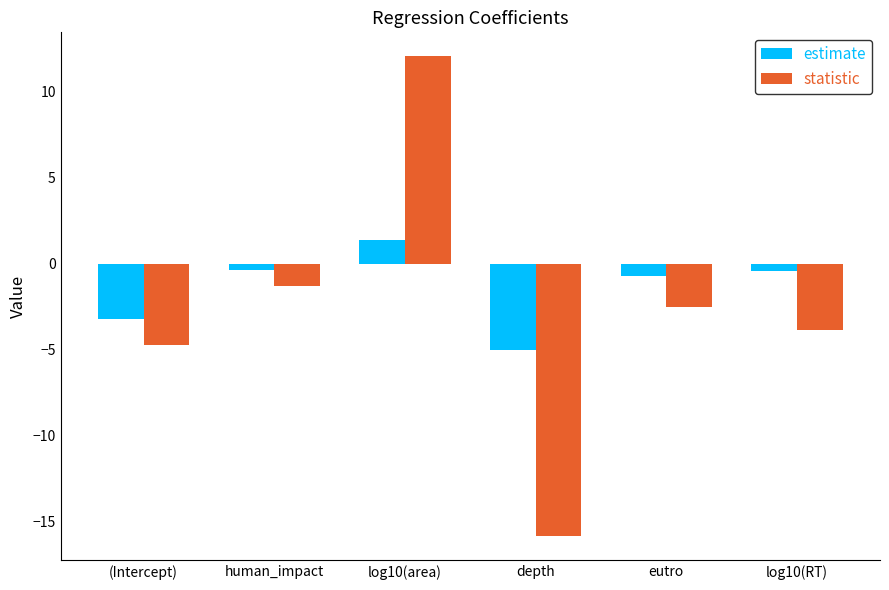

What is the label of the 6th bar from the left?

log10(RT)